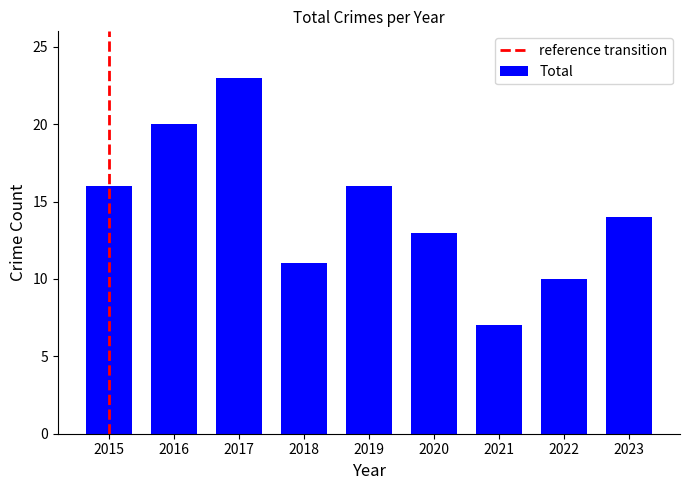

True or false: the data shows 5 at 2020.

False